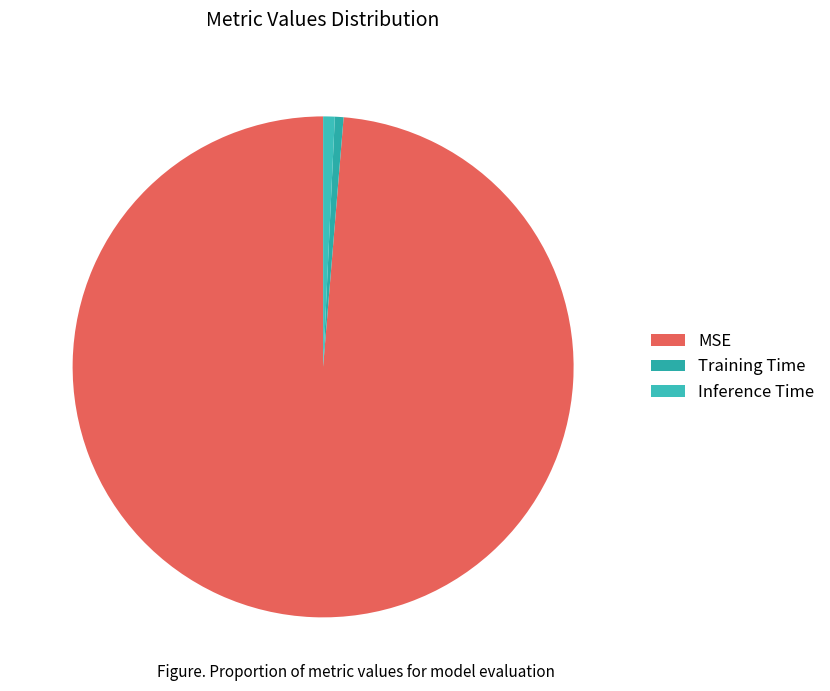

Which slice represents more than half of the pie?

MSE